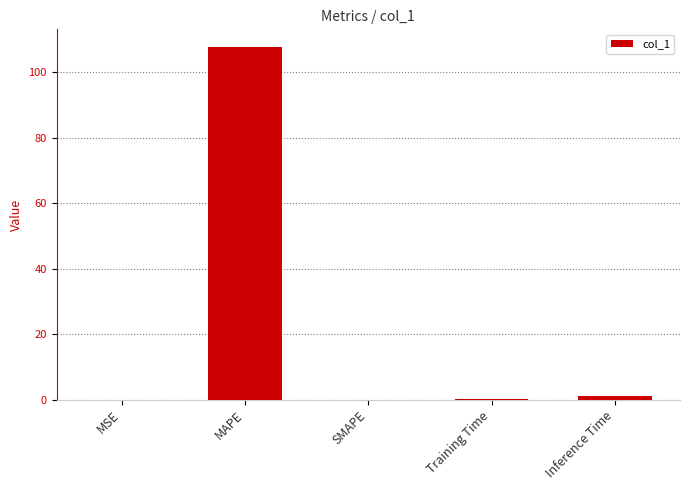

Which category has the highest value across all series?

MAPE